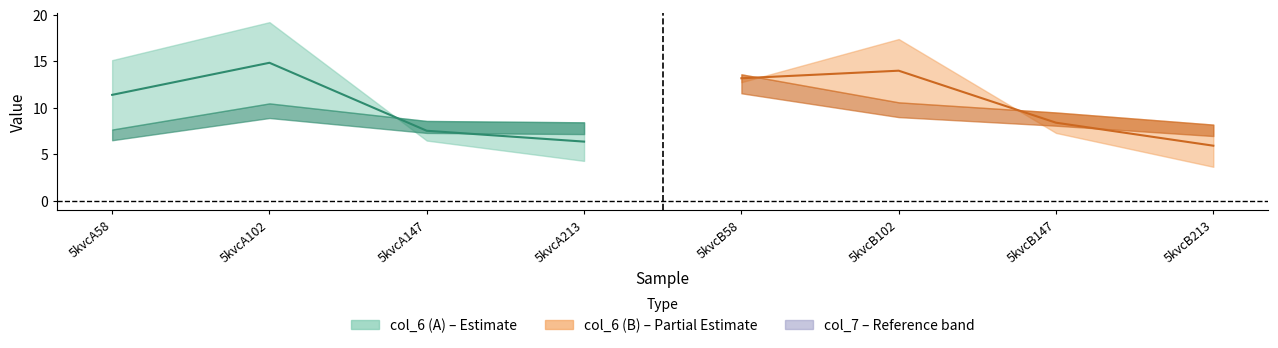

Reading left to right, extract all data points from this chart.

col_6: 5kvcA58=15.1	5kvcA102=19.2	5kvcA147=6.5	5kvcA213=4.3	5kvcB58=12.8	5kvcB102=17.4	5kvcB147=7.3	5kvcB213=3.7
col_7: 5kvcA58=7.7	5kvcA102=10.5	5kvcA147=8.6	5kvcA213=8.4	5kvcB58=13.6	5kvcB102=10.6	5kvcB147=9.5	5kvcB213=8.2